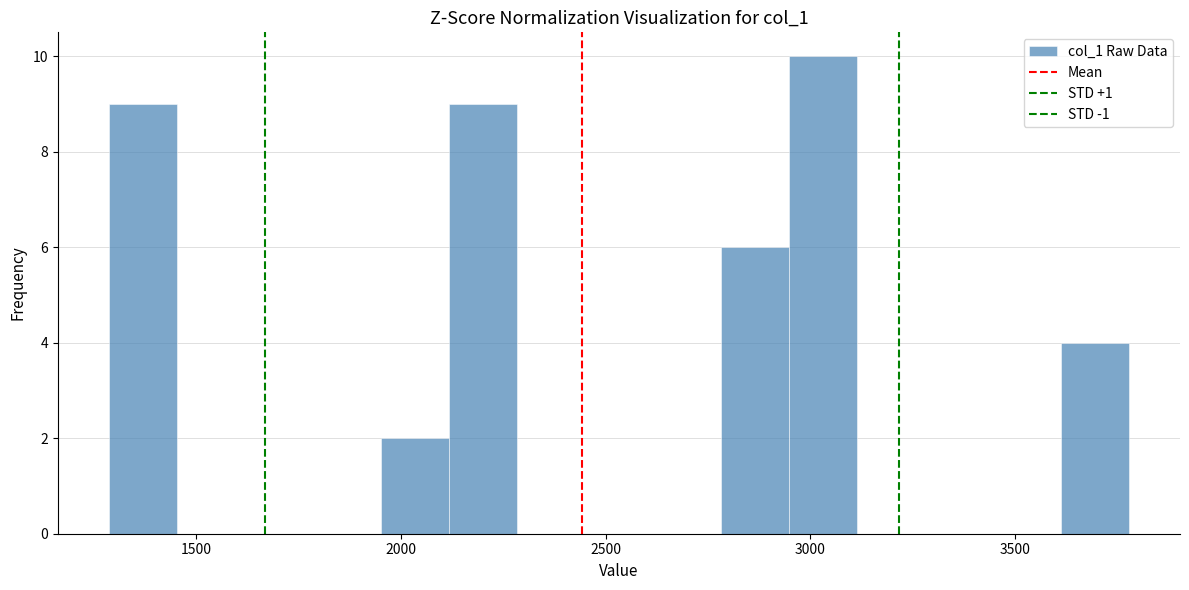

Read against the x-axis, roughly where is the centre of the tallest bar?

3050